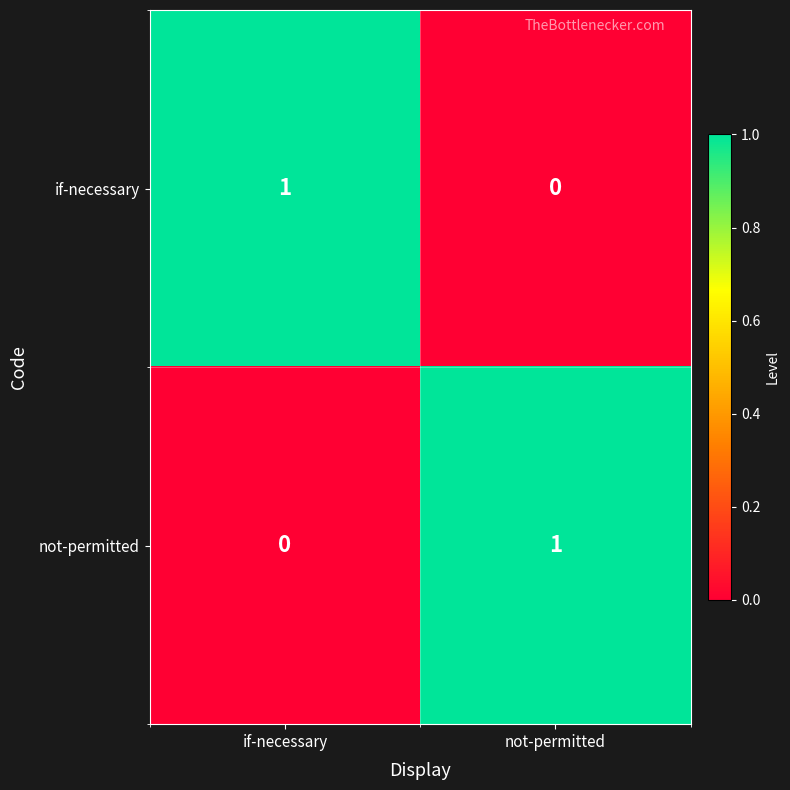

At which label does not-permitted reach its minimum?

if-necessary